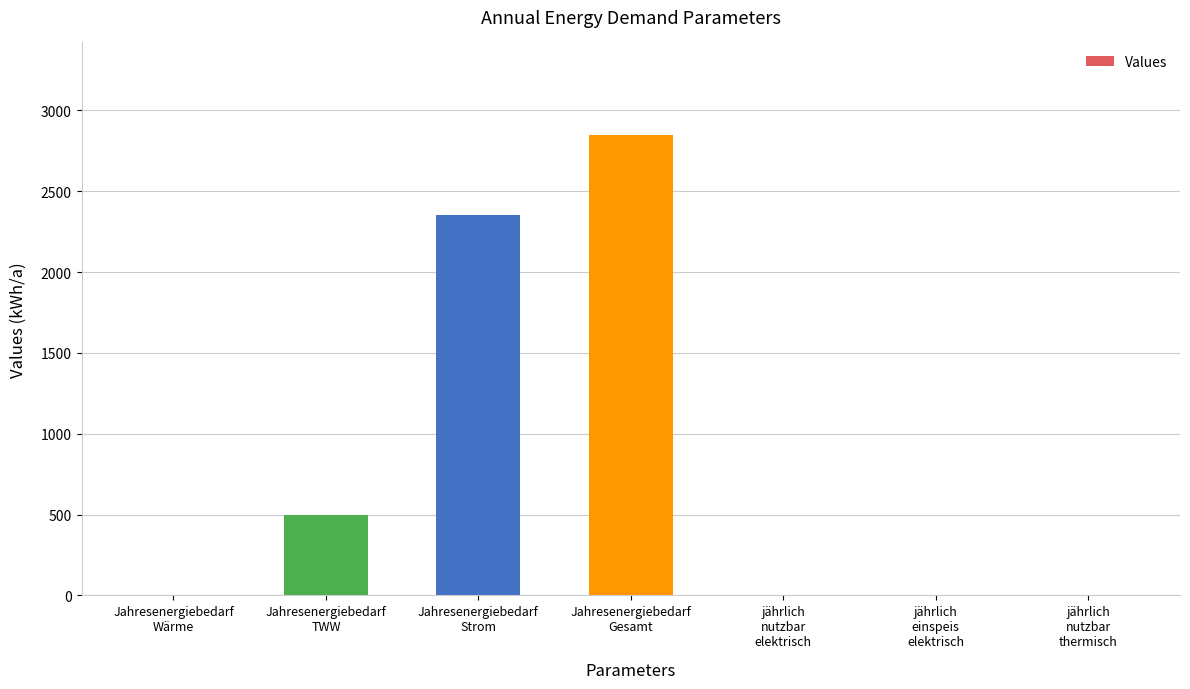

What is the sum of all values?

5700